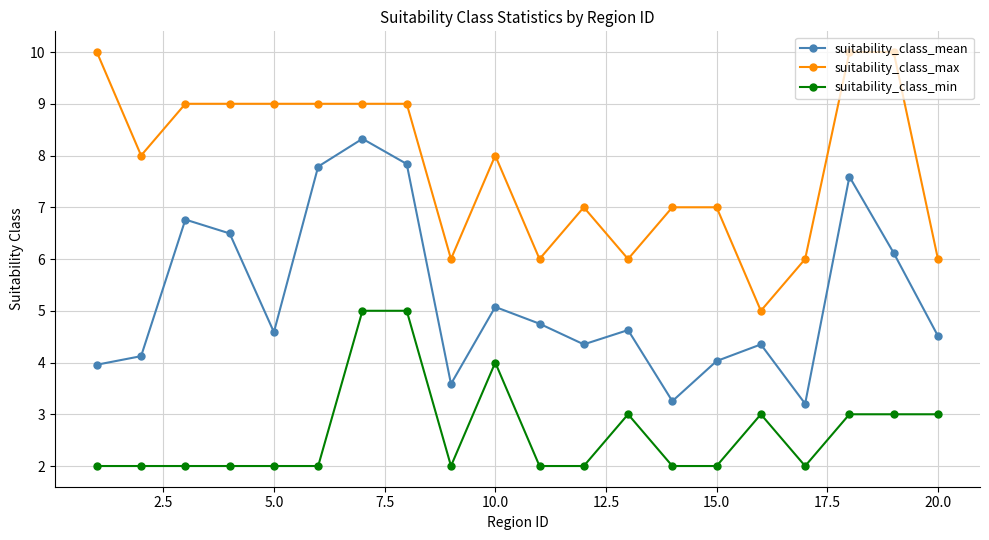

What is the value of the suitability_class_min point at the 17th from the left?

2.0